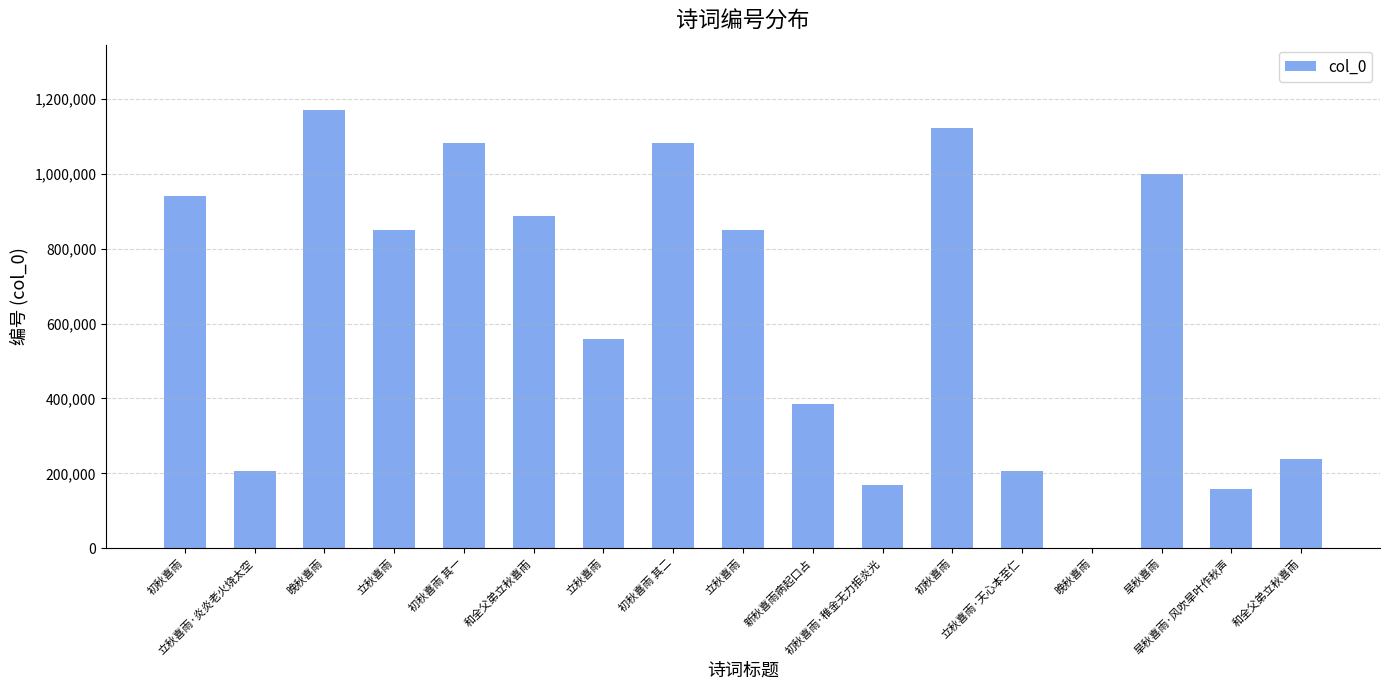

Does the chart contain stacked bars?

No